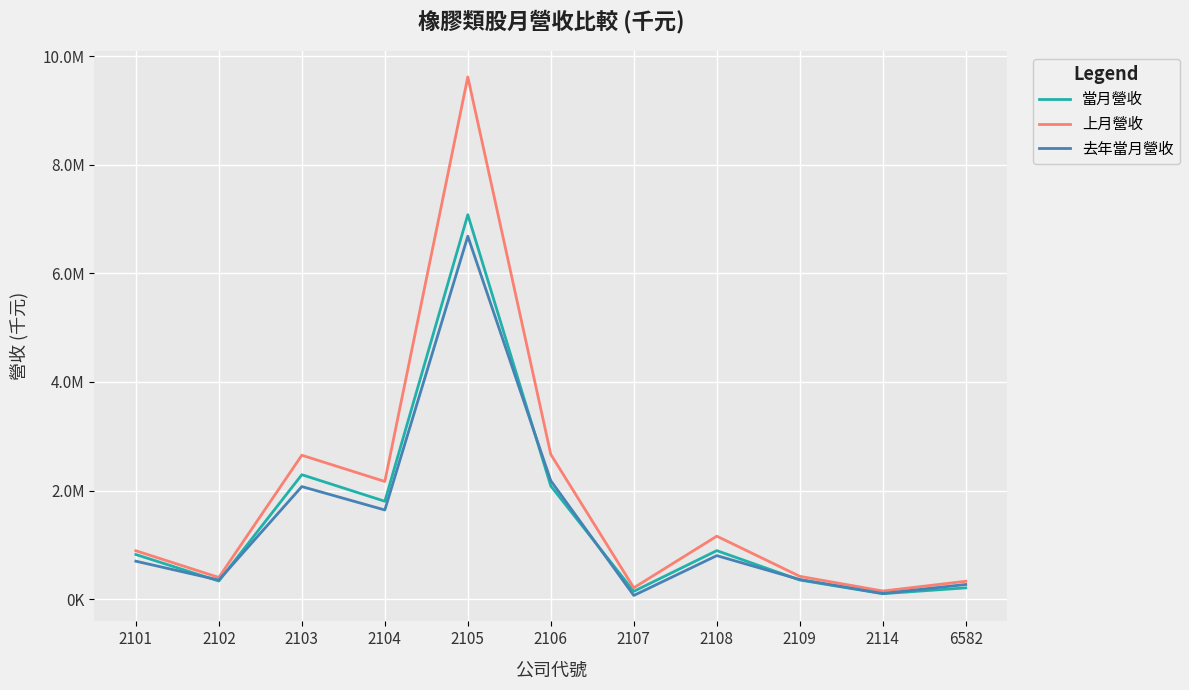

Which series has the largest total across all categories?

上月營收